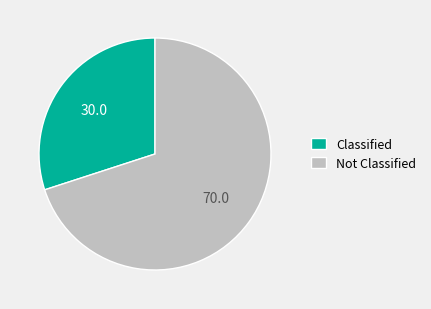

Between Not Classified and Classified, which is larger?

Not Classified